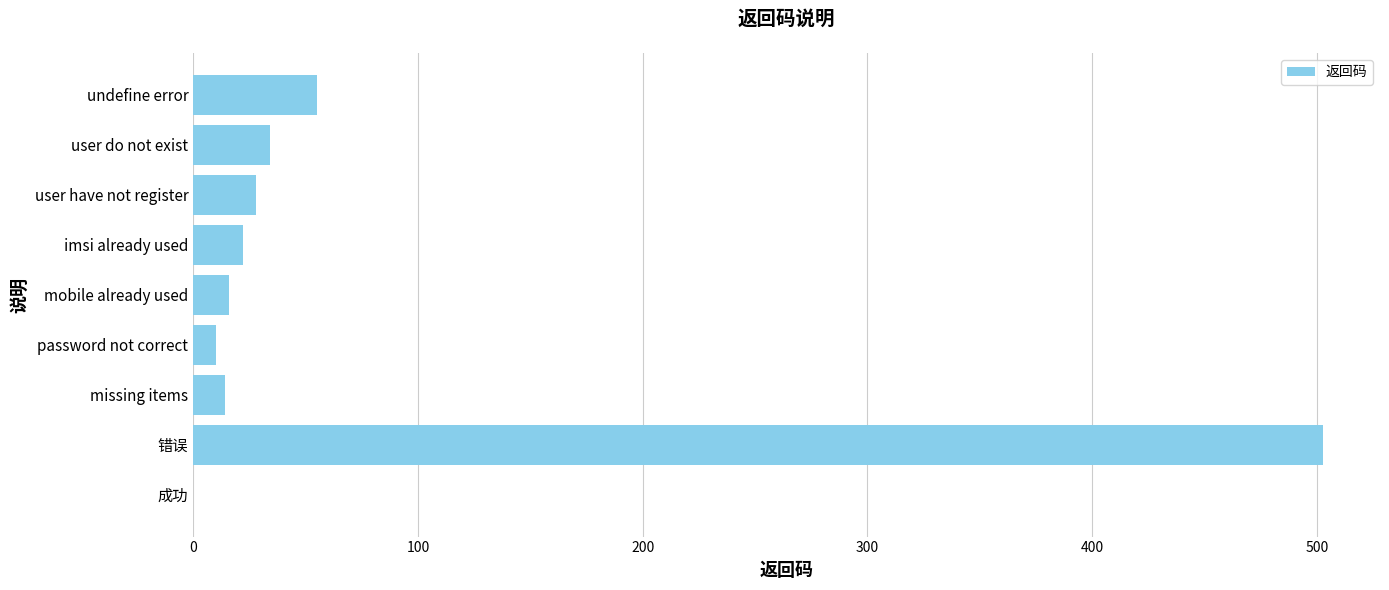

Is it true that the value at undefine error is 98?

False